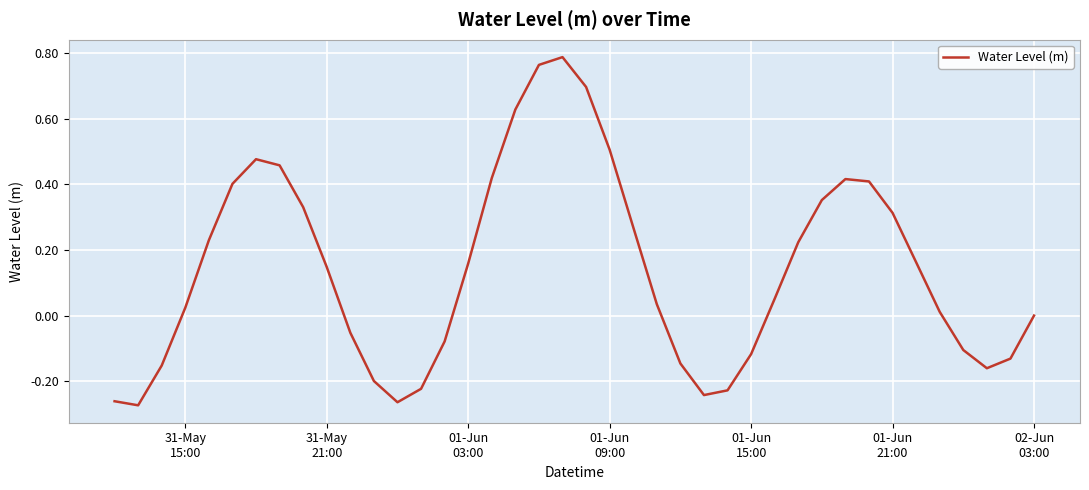

What is the difference between the maximum and minimum values?

1.1